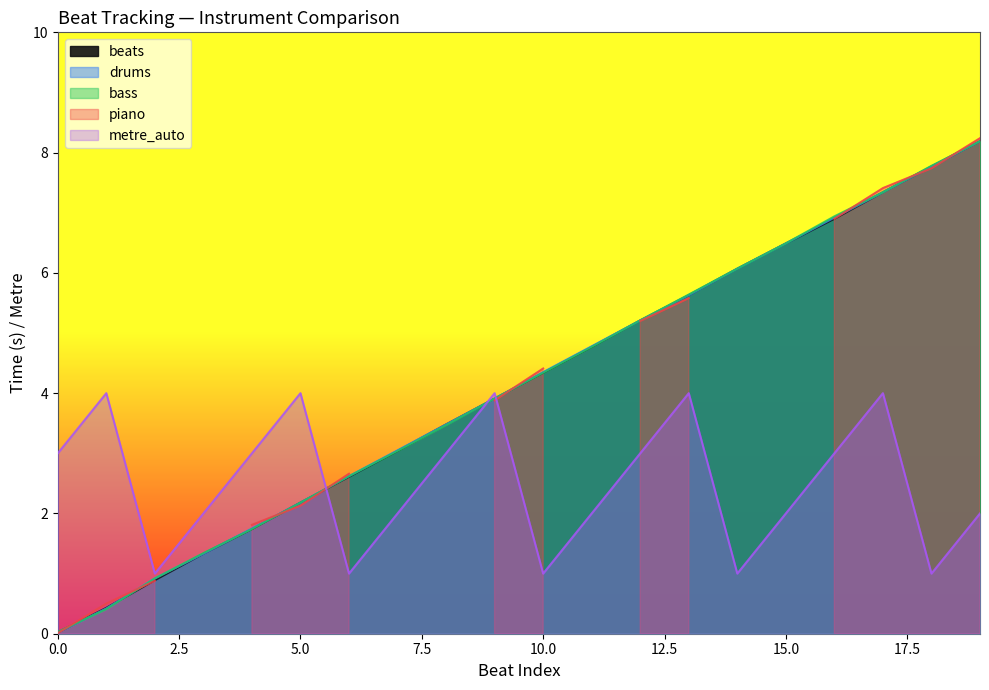

What is the maximum value for bass?

8.2